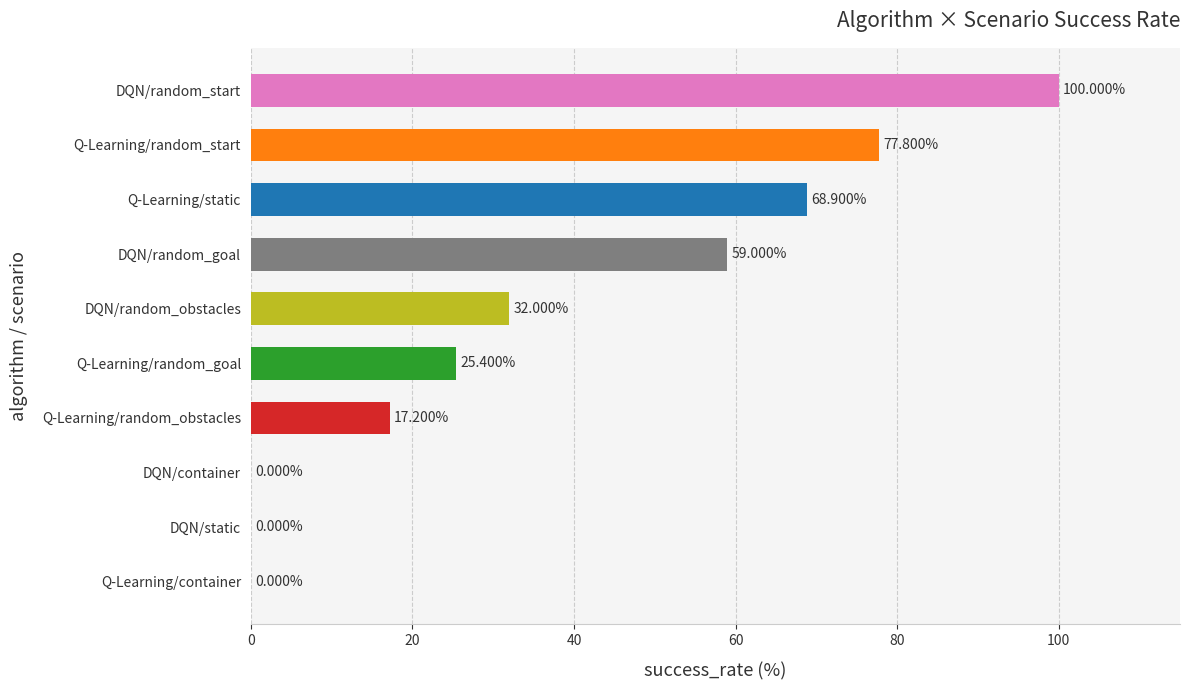

At which label is the value closest to 50?

DQN/random_goal